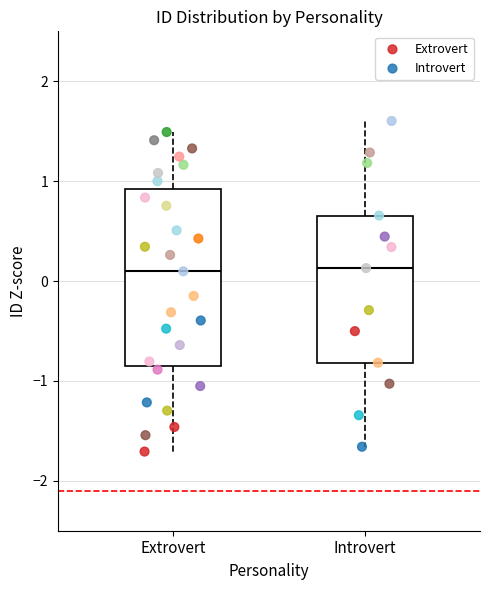

Where does the median line of the box for Introvert sit on the y-axis? The values are not printed on the chart, so give them approximately, as read against the axis.

0.1